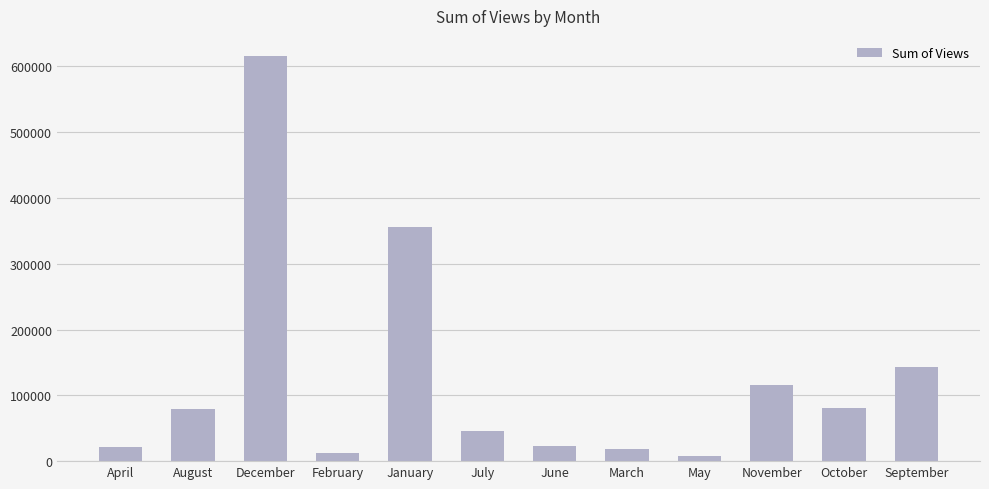

What is the change in value from August to January?

+277124